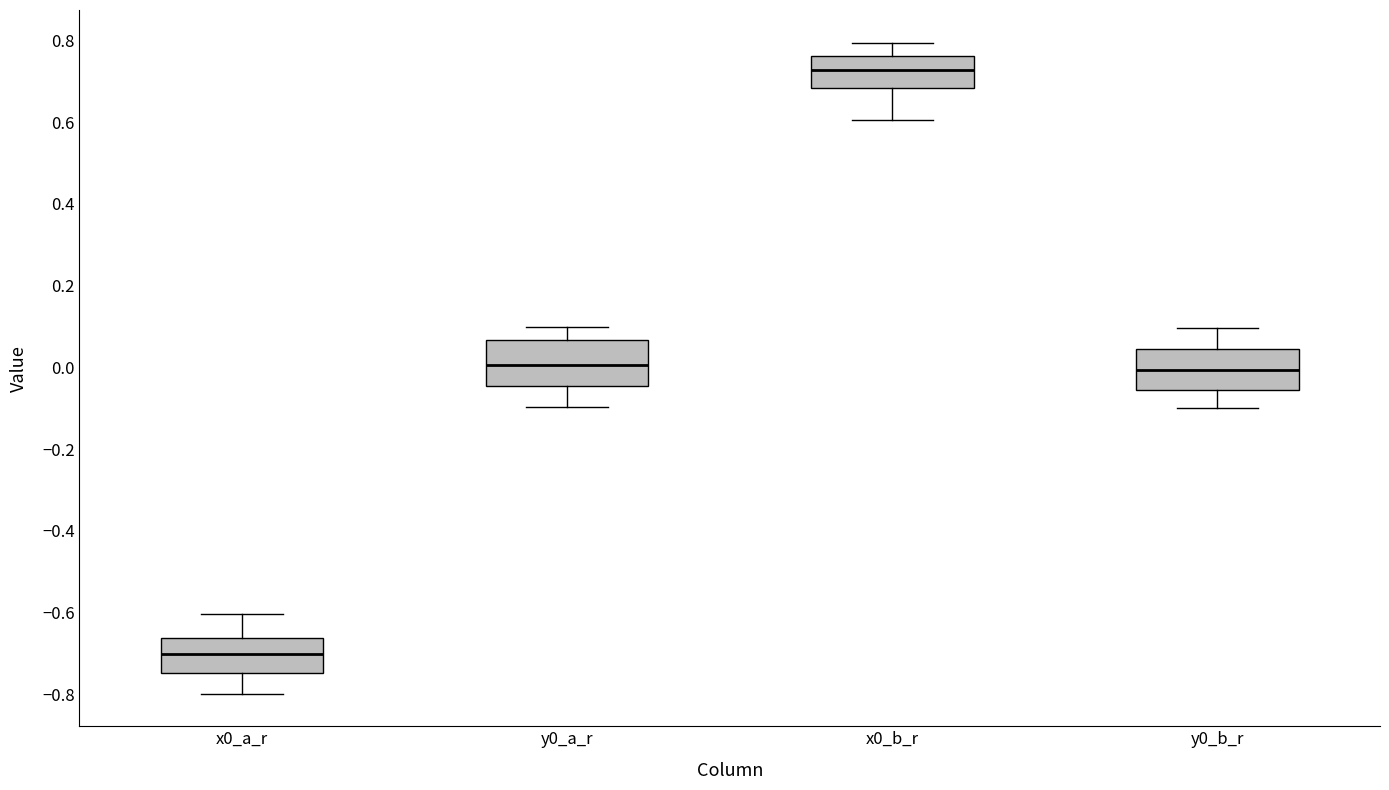

Where does the upper whisker of the box for x0_a_r end on the y-axis? The values are not printed on the chart, so give them approximately, as read against the axis.

-0.60